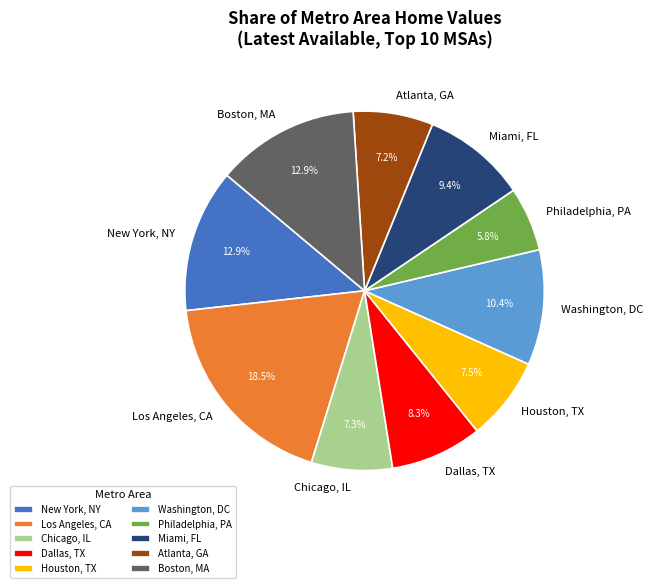

Which category has the smallest portion of the pie?

Philadelphia, PA